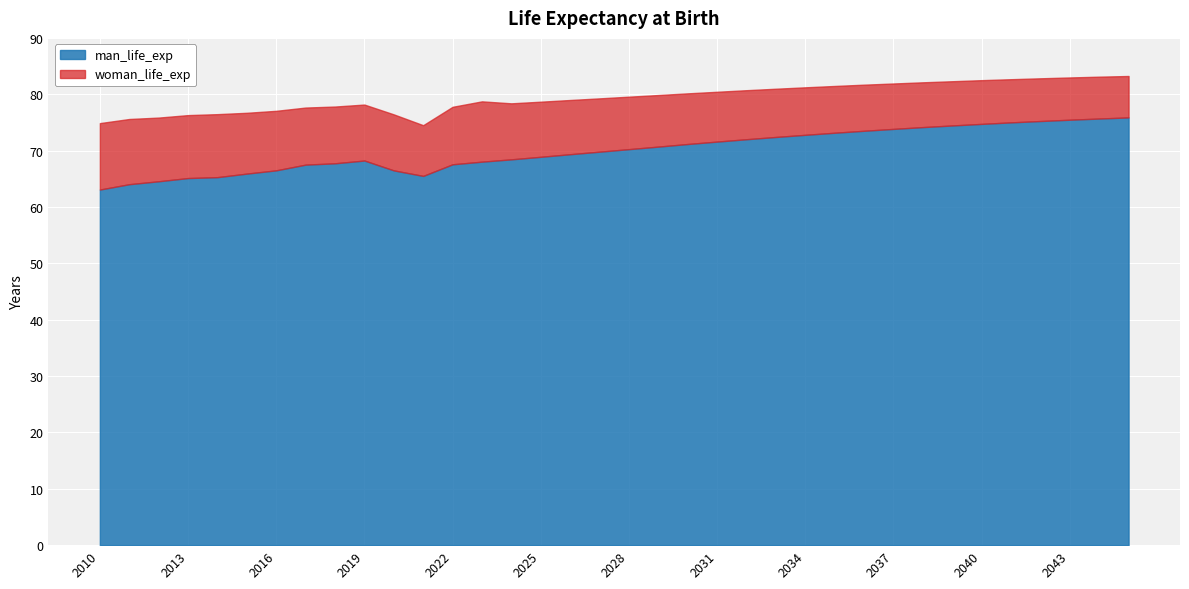

What is the value of the man_life_exp point at the 33rd from the left?

75.2